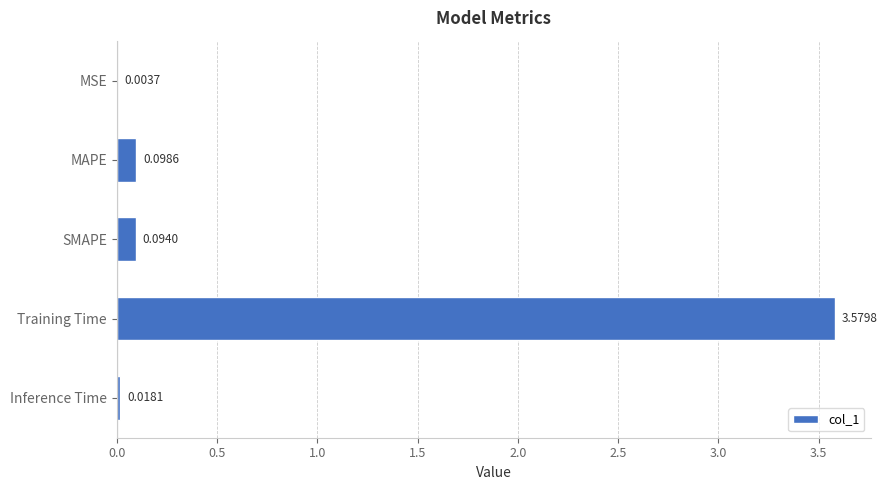

What is the sum of all values?

3.8